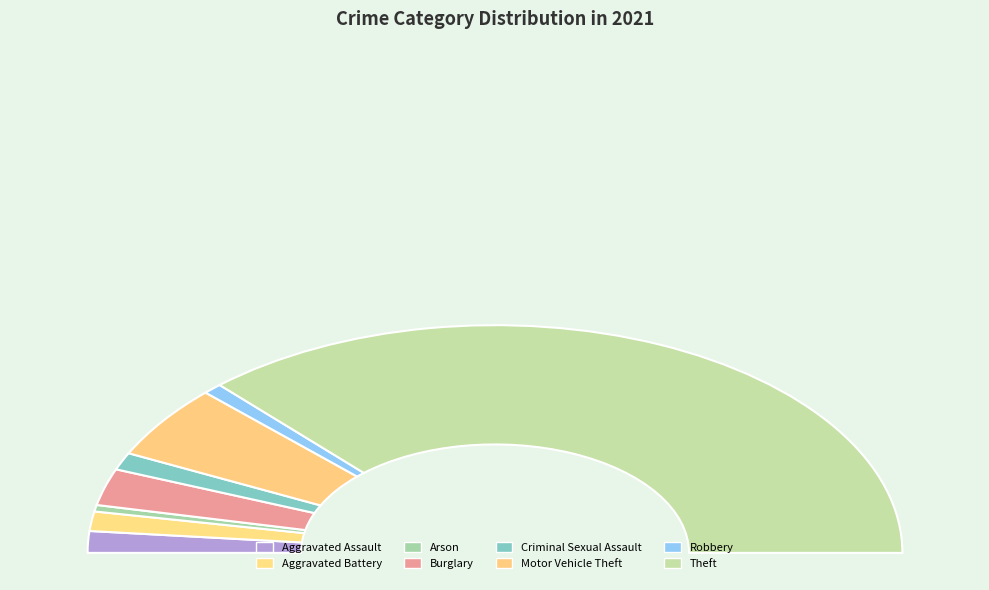

Combined, do Aggravated Assault and Arson account for over 50%?

No